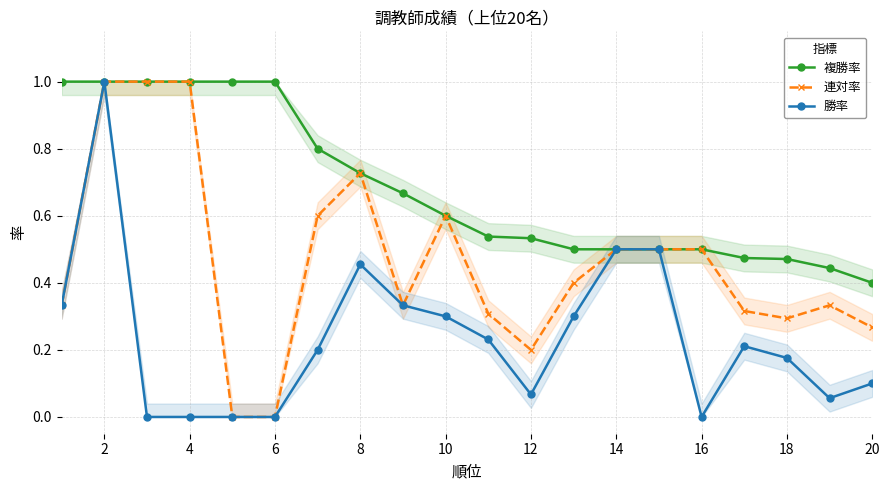

True or false: 複勝率 has a value of 0.7 at 14.

False